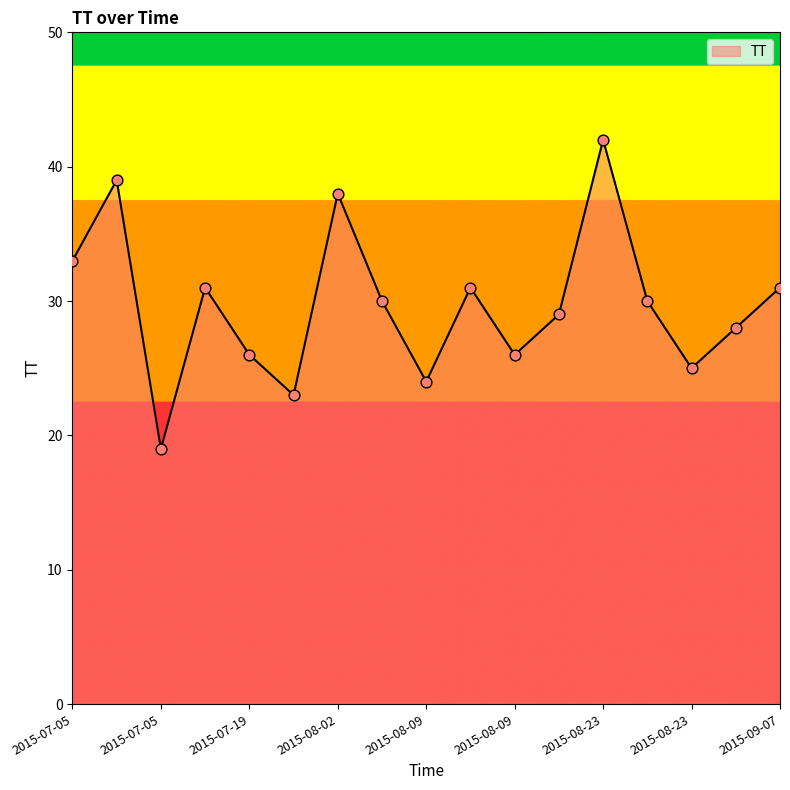

What is the smallest value displayed?

19